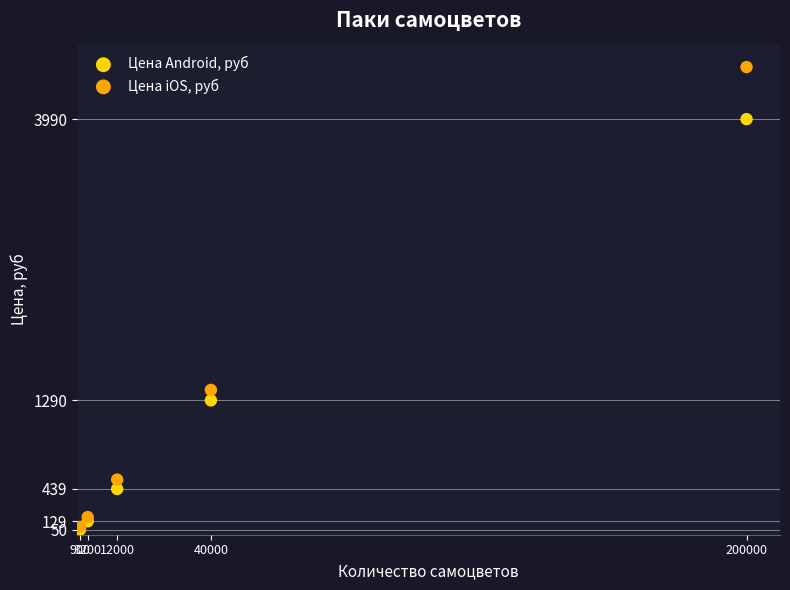

In the Цена Android, руб series, what Y value is closest to 2020?

1290